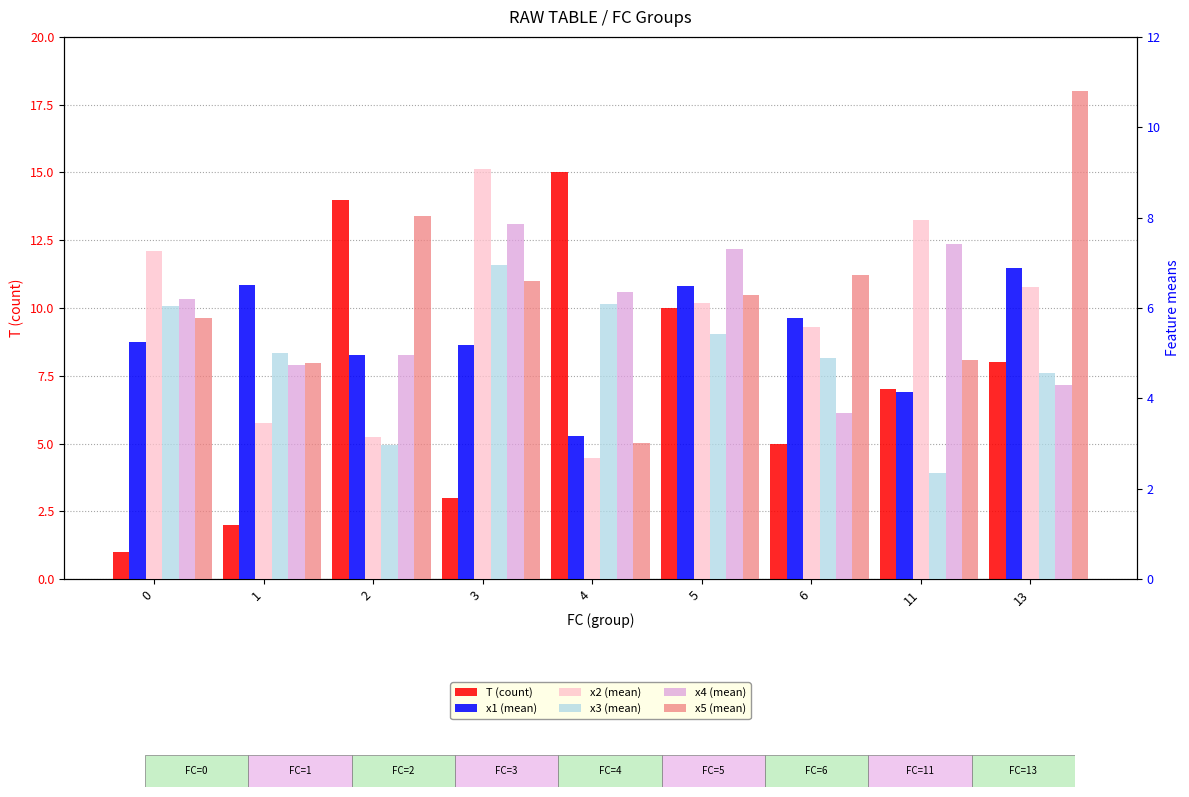

Rank the series by their maximum value, from highest to lowest.

T (count), x5 (mean), x2 (mean), x4 (mean), x3 (mean), x1 (mean)